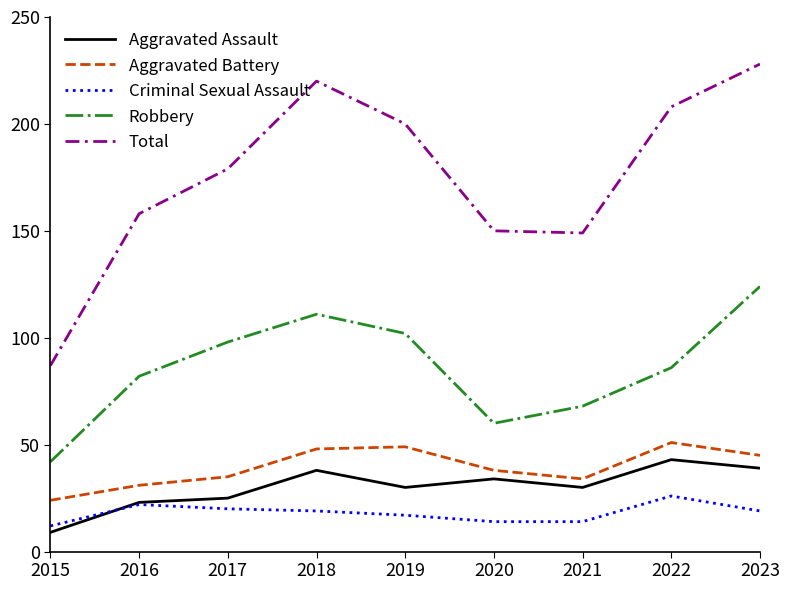

What is the sum of the Robbery values at 2020 and 2016?

142